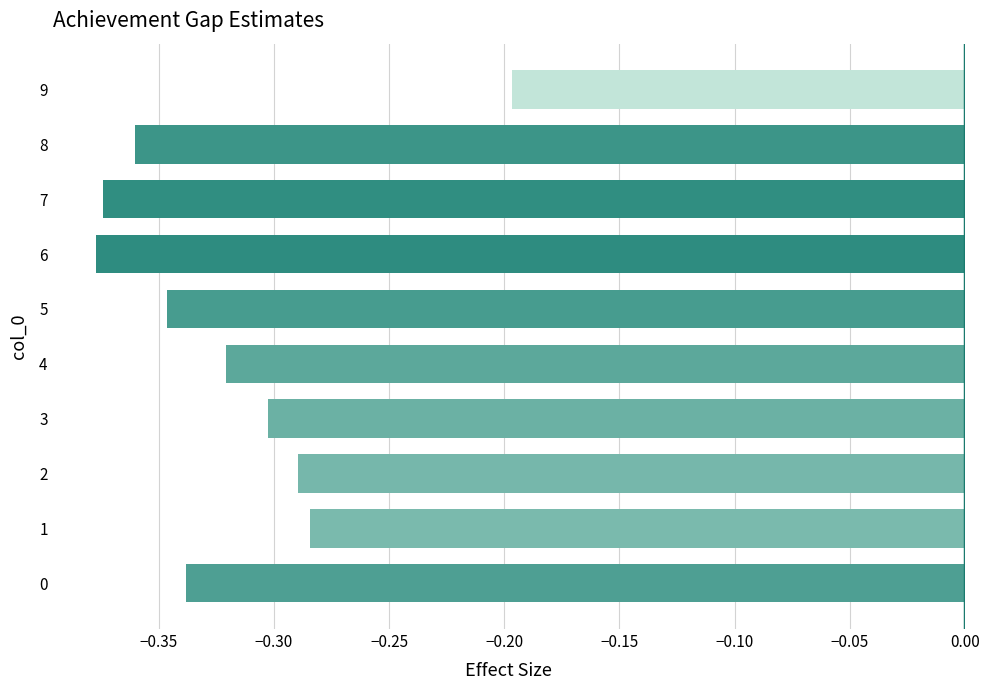

What is the sum of the values at 3 and 4?

-0.6